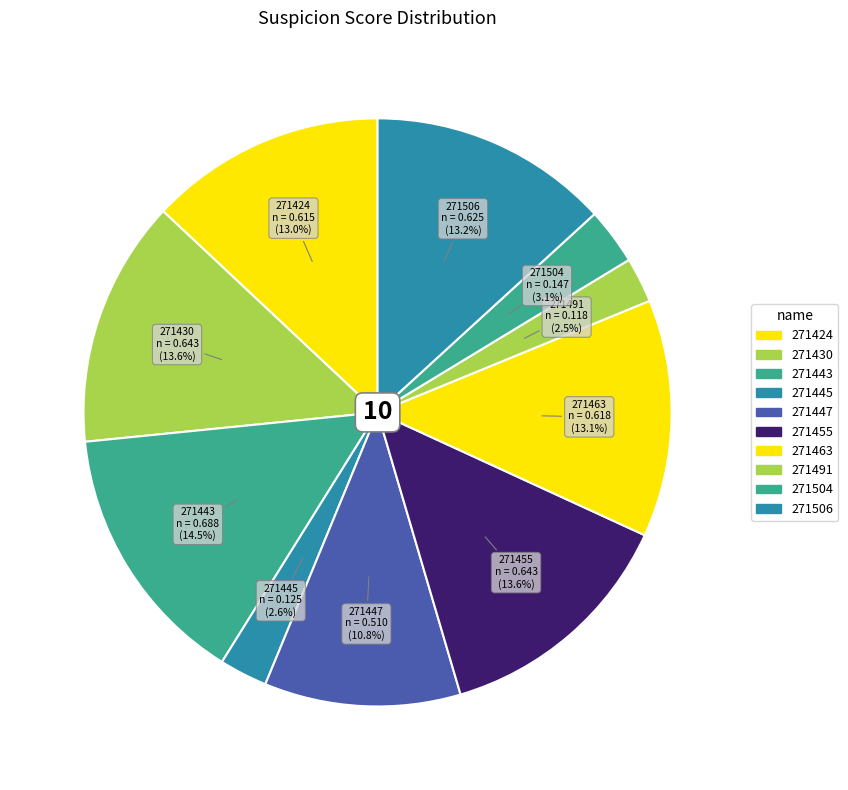

How many segments does this pie chart have?

10